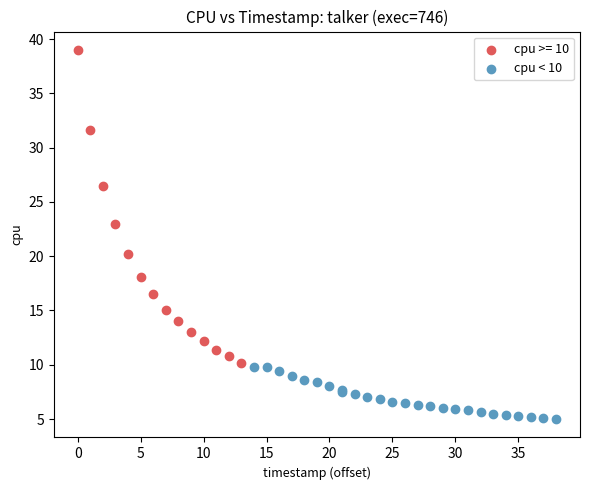

Which series reaches the minimum Y coordinate?

cpu < 10